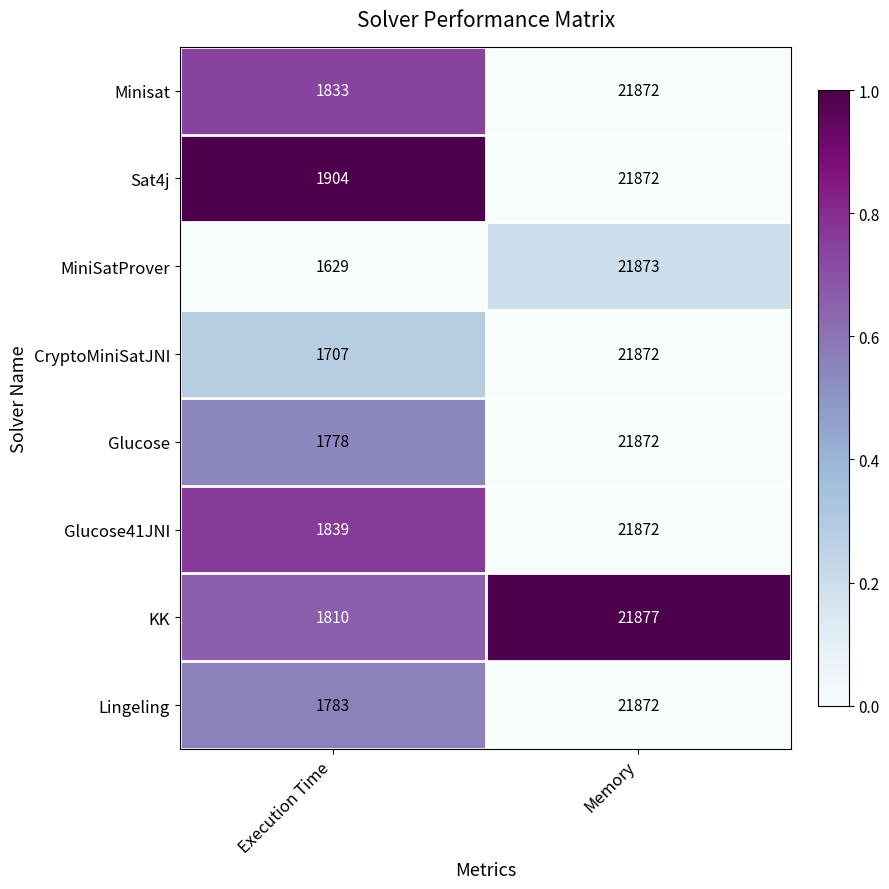

At which category does the chart reach its peak across all series?

Memory